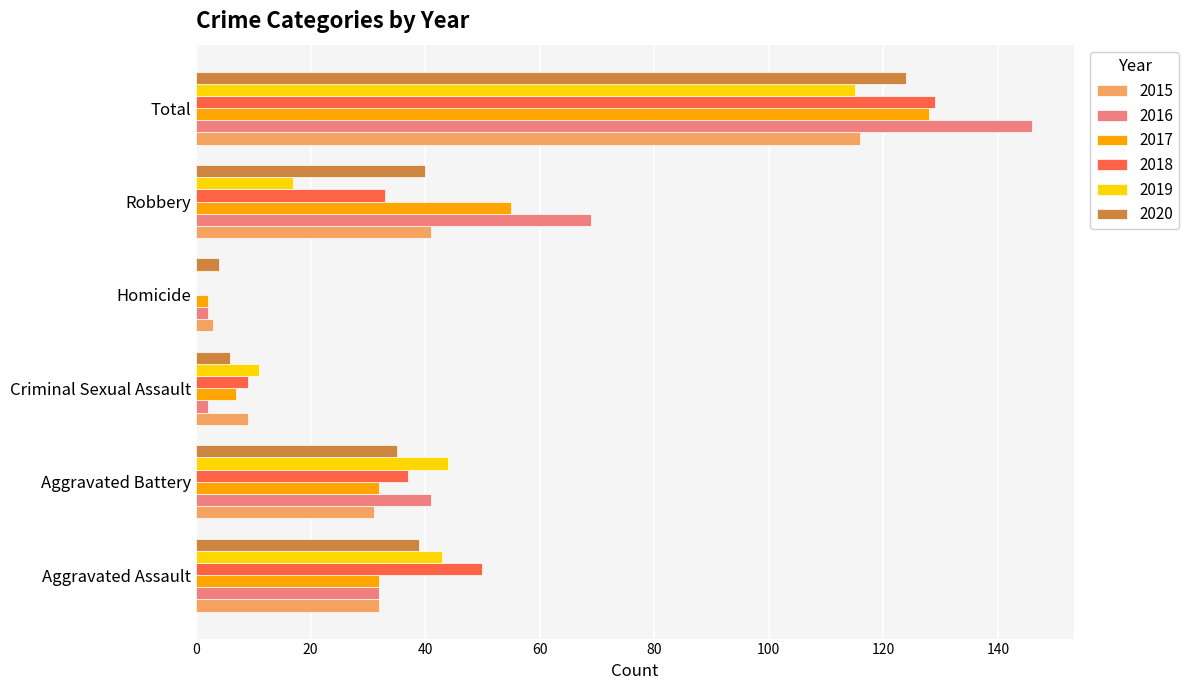

The 2020 series shows 124 at Total. True or false?

True